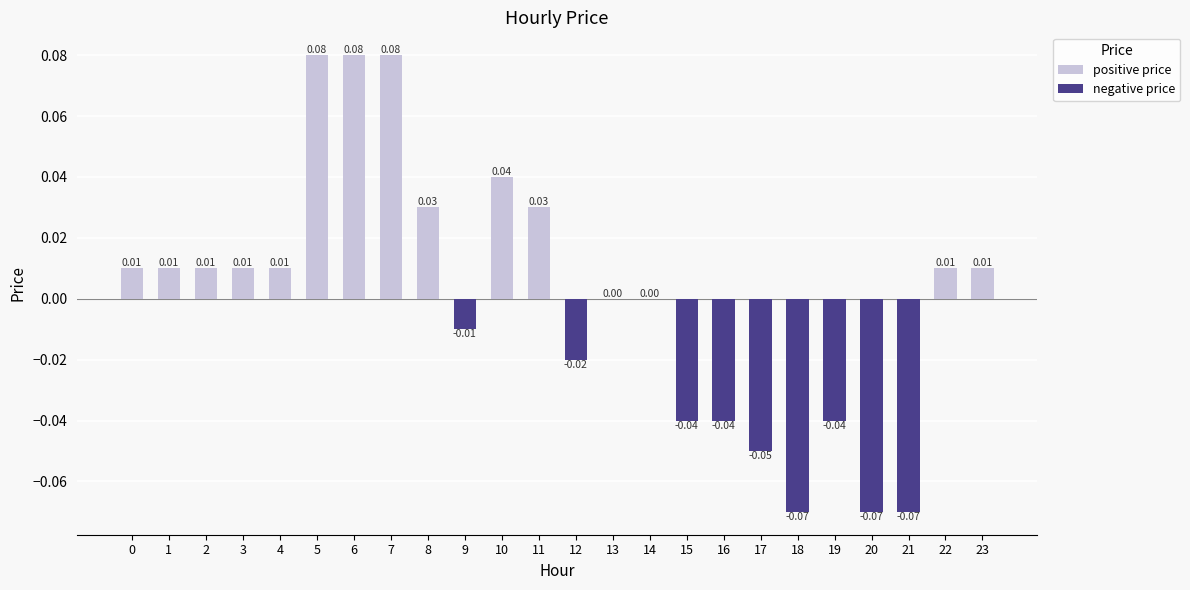

Which has a higher value, 5 or 18?

5